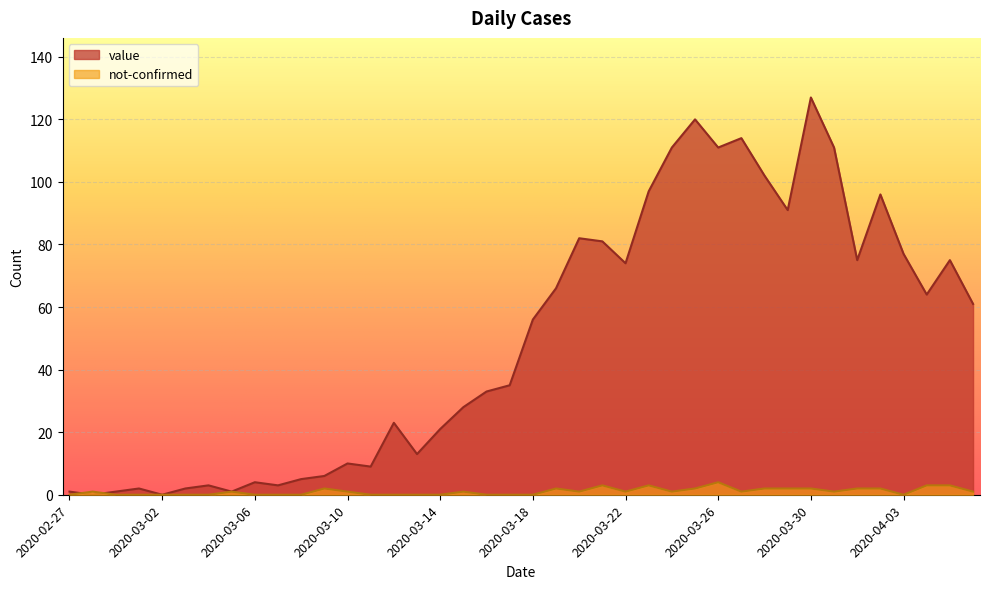

Which series has the widest spread of values?

value